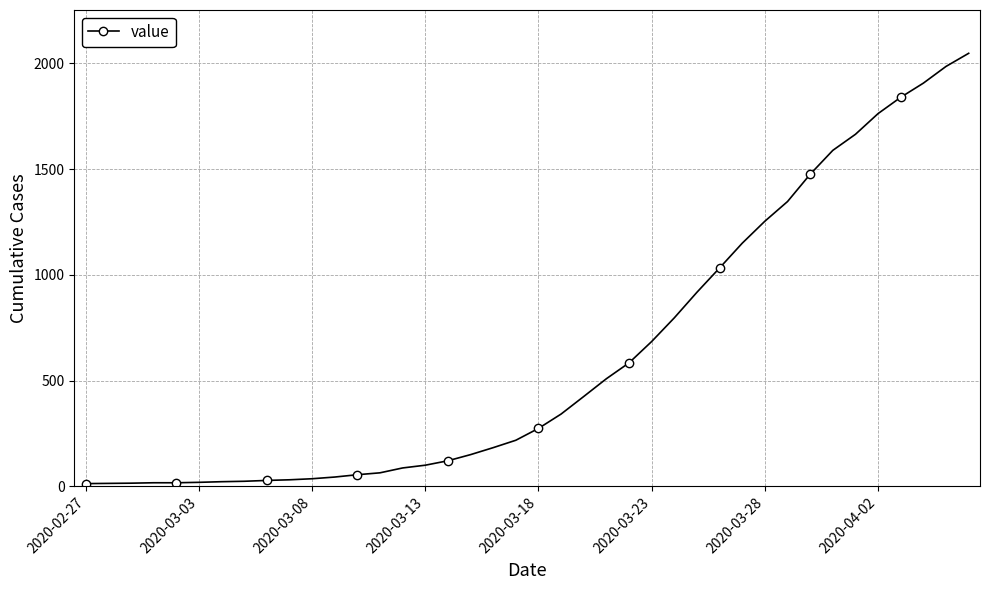

What is the sum of all values?

24850